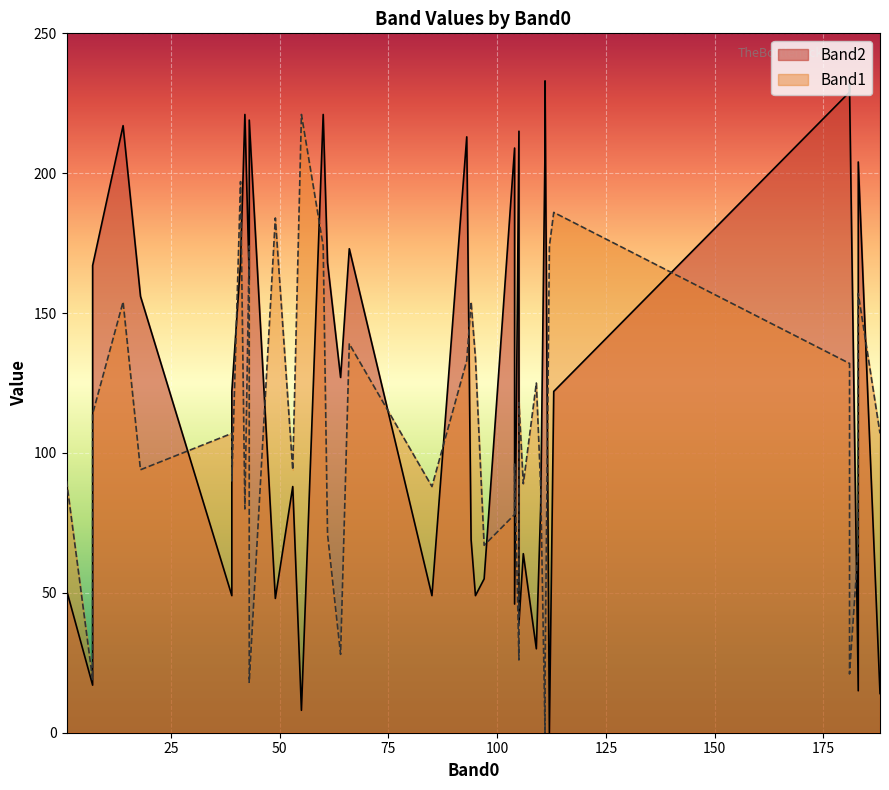

What is the difference between the maximum and minimum values in the Band2 series?

233